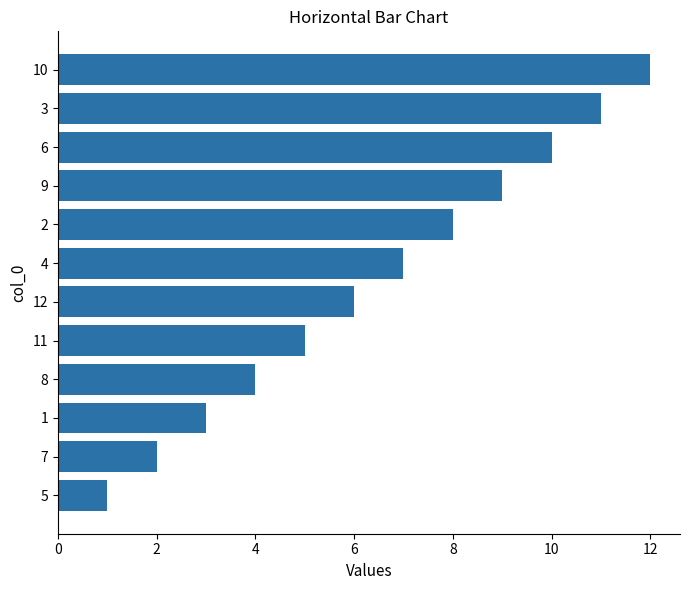

Is it true that the value at 1 is 3?

True